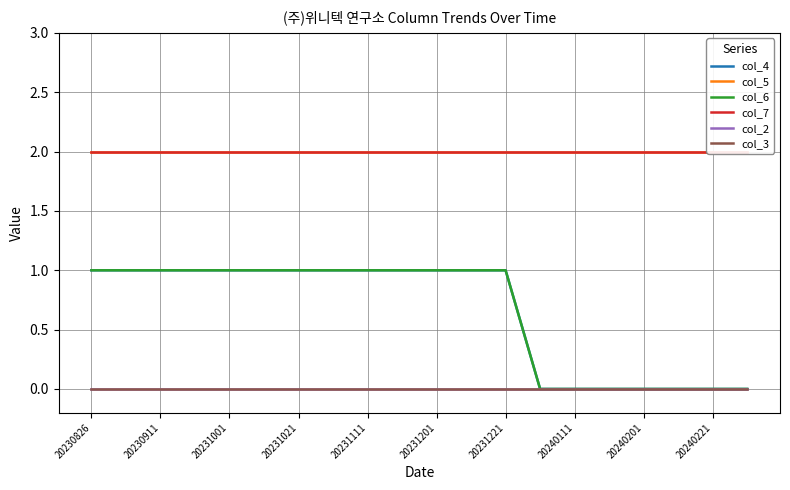

What is the highest value of the col_6 series?

1